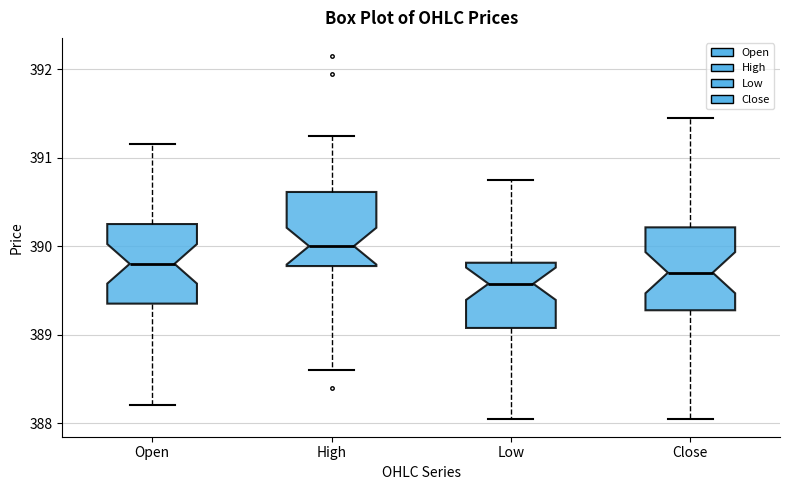

Reading left to right, read every box against the y-axis: the position of its median line, the range the box covers, and the ends of its whiskers. The values are not printed on the chart, so give them approximately, as read against the axis.

Open: median 389.8, box 389.4 to 390.3, whiskers 388.2 to 391.1
High: median 390.0, box 389.8 to 390.6, whiskers 388.6 to 391.3
Low: median 389.6, box 389.1 to 389.8, whiskers 388.0 to 390.8
Close: median 389.7, box 389.3 to 390.2, whiskers 388.0 to 391.5